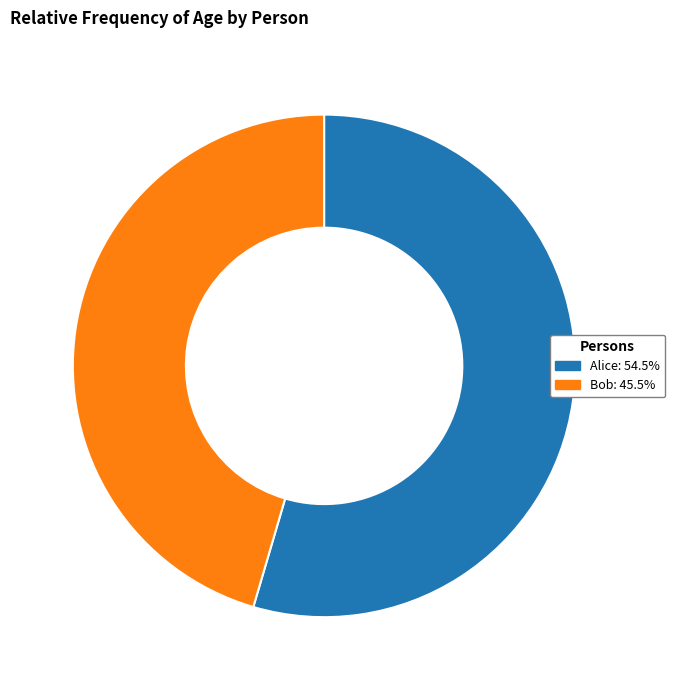

Which category has the biggest portion of the pie?

Alice